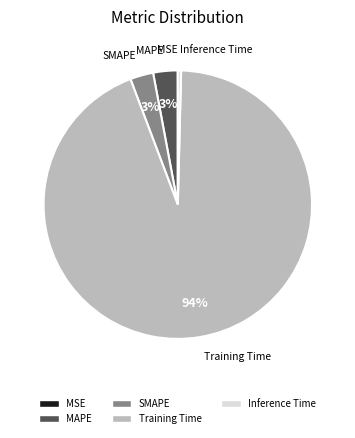

Which category has the biggest portion of the pie?

Training Time